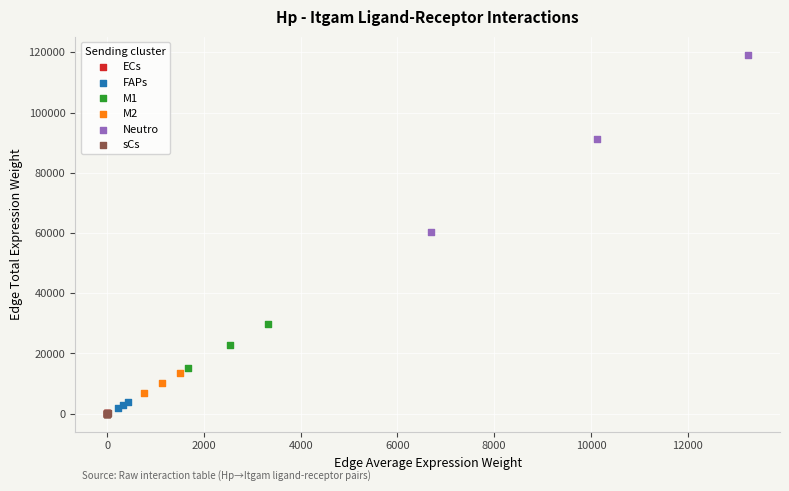

Which series reaches the maximum Y coordinate?

Neutro